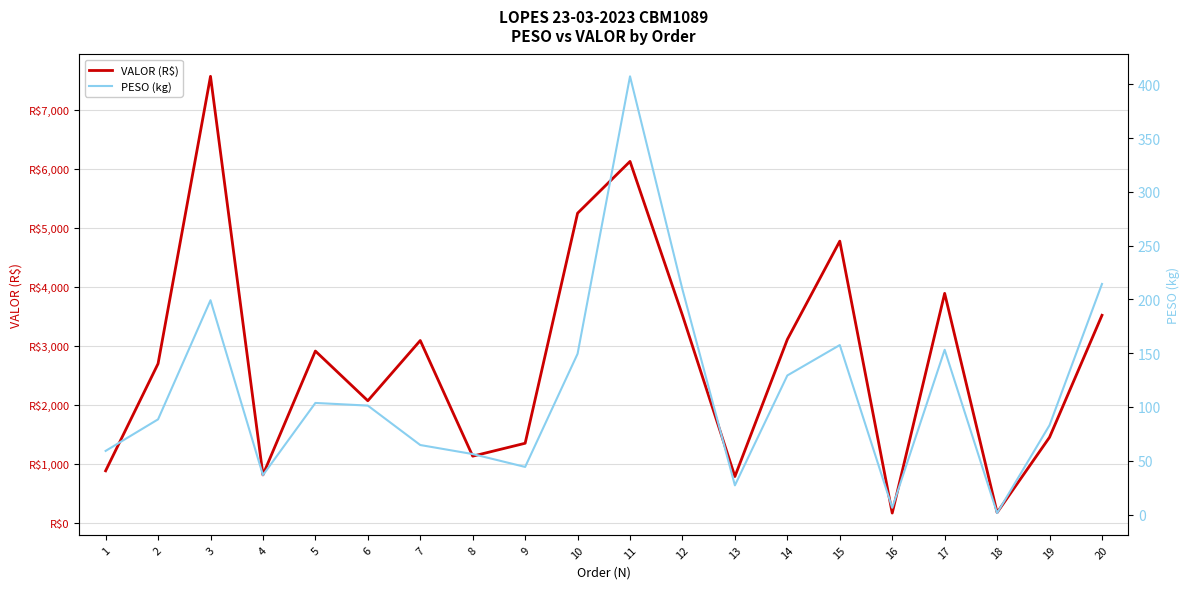

List the series in order of their overall mean, lowest first.

PESO (kg), VALOR (R$)